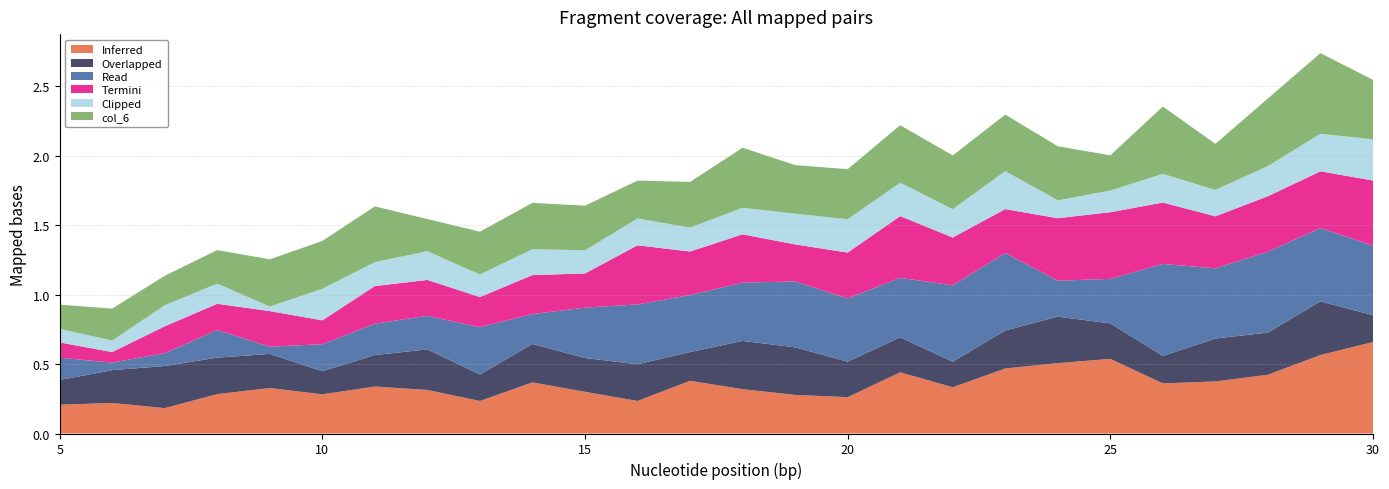

Reading left to right, list all the values displayed in this chart.

col_1: 0.2	0.2	0.2	0.3	0.3	0.3	0.3	0.3	0.2	0.4	0.3	0.2	0.4	0.3	0.3	0.3	0.4	0.3	0.5	0.5	0.5	0.4	0.4	0.4	0.6	0.7
col_2: 0.2	0.2	0.3	0.3	0.2	0.2	0.2	0.3	0.2	0.3	0.2	0.3	0.2	0.3	0.3	0.3	0.3	0.2	0.3	0.3	0.3	0.2	0.3	0.3	0.4	0.2
col_3: 0.2	0.1	0.1	0.2	0.1	0.2	0.2	0.2	0.3	0.2	0.4	0.4	0.4	0.4	0.5	0.5	0.4	0.5	0.6	0.3	0.3	0.7	0.5	0.6	0.5	0.5
col_4: 0.1	0.1	0.2	0.2	0.3	0.2	0.3	0.3	0.2	0.3	0.2	0.4	0.3	0.3	0.3	0.3	0.4	0.3	0.3	0.4	0.5	0.4	0.4	0.4	0.4	0.5
col_5: 0.1	0.1	0.2	0.1	0.0	0.2	0.2	0.2	0.2	0.2	0.2	0.2	0.2	0.2	0.2	0.2	0.2	0.2	0.3	0.1	0.2	0.2	0.2	0.2	0.3	0.3
col_6: 0.2	0.2	0.2	0.2	0.3	0.3	0.4	0.2	0.3	0.3	0.3	0.3	0.3	0.4	0.3	0.4	0.4	0.4	0.4	0.4	0.3	0.5	0.3	0.5	0.6	0.4